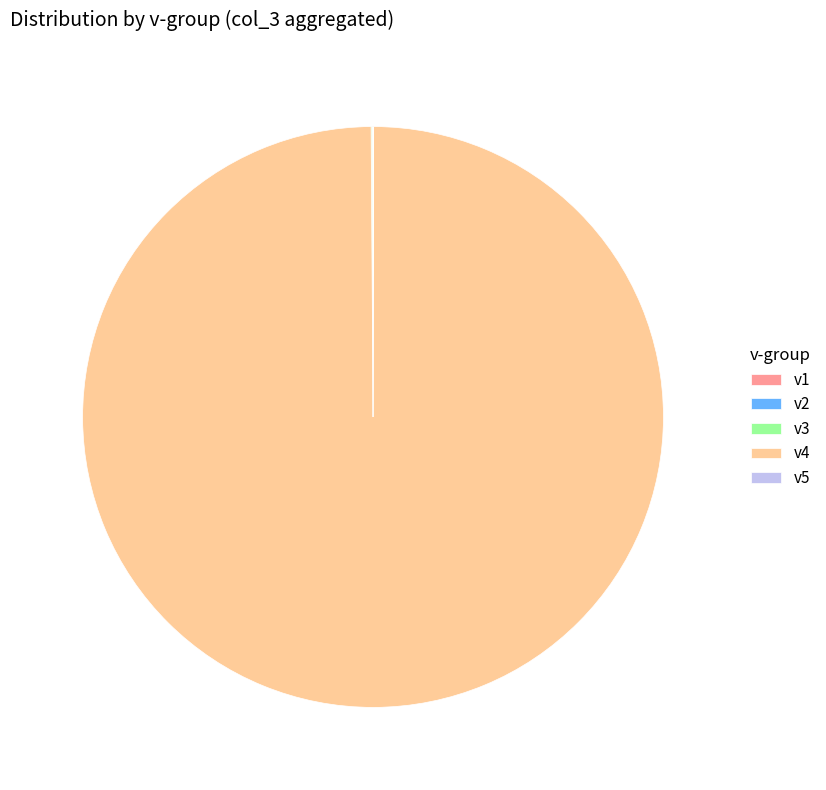

Which category has the biggest portion of the pie?

v4